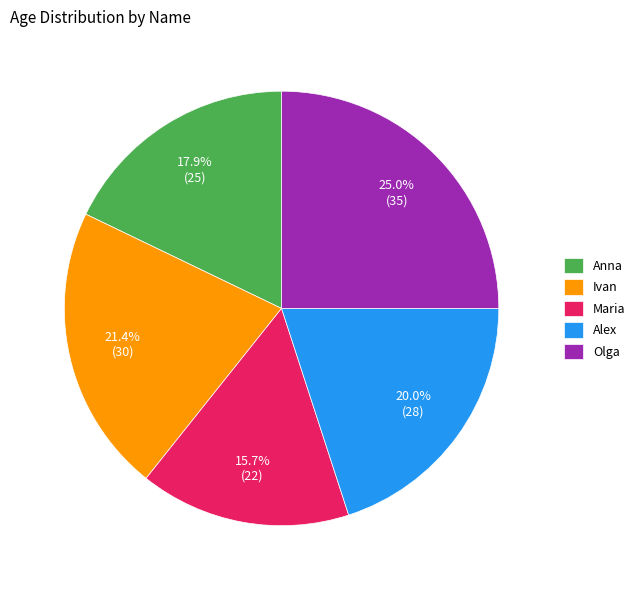

How many slices are in this pie chart?

5